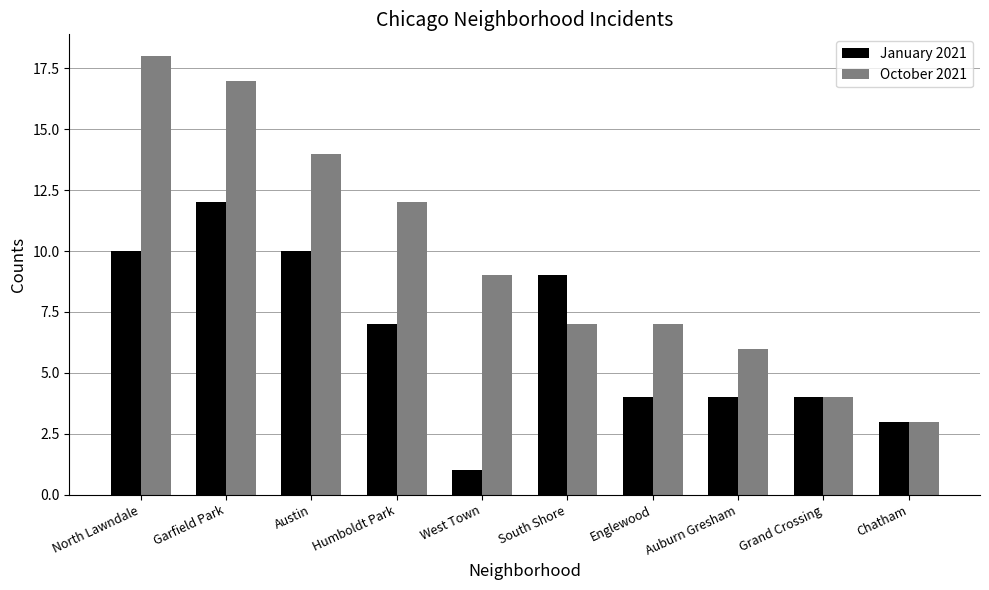

What is the label of the 2nd bar from the left?

Garfield Park